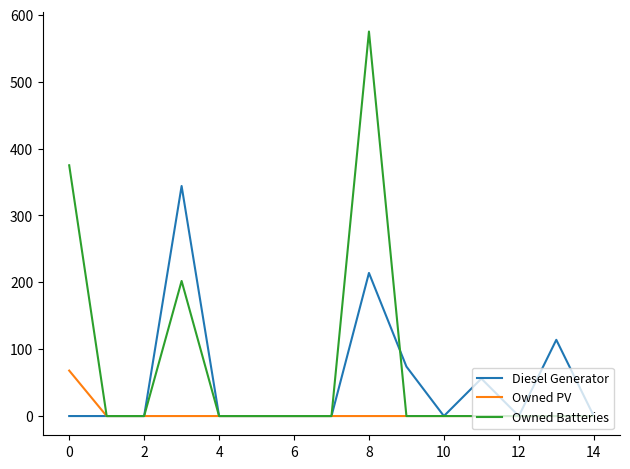

Which series has the widest spread of values?

Owned Batteries